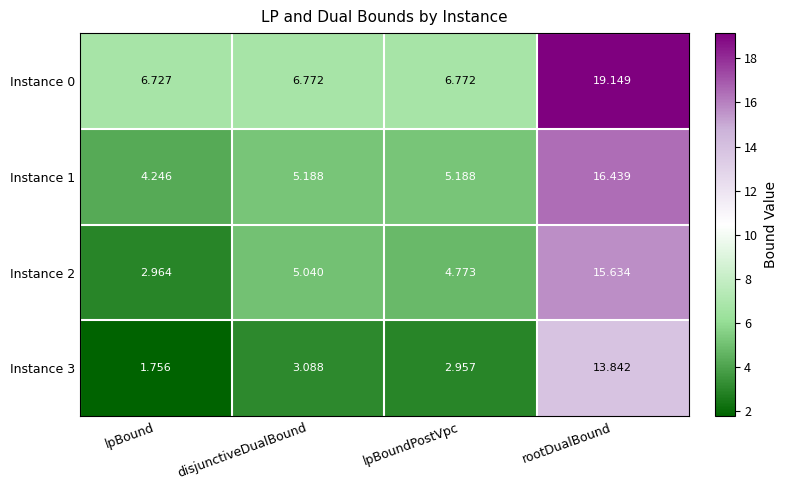

List the labels in order of Instance 3 value, largest first.

rootDualBound, disjunctiveDualBound, lpBoundPostVpc, lpBound